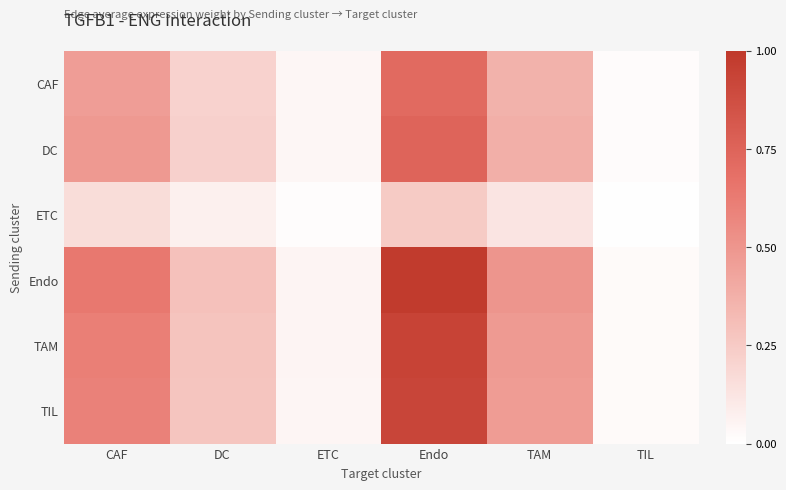

Between DC and TIL, which series saw the biggest shift?

Endo